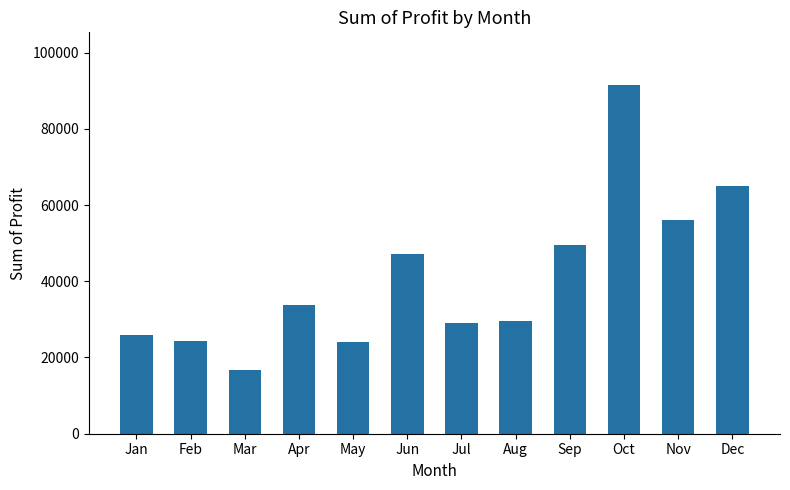

The value at Oct is 91578.7. True or false?

True